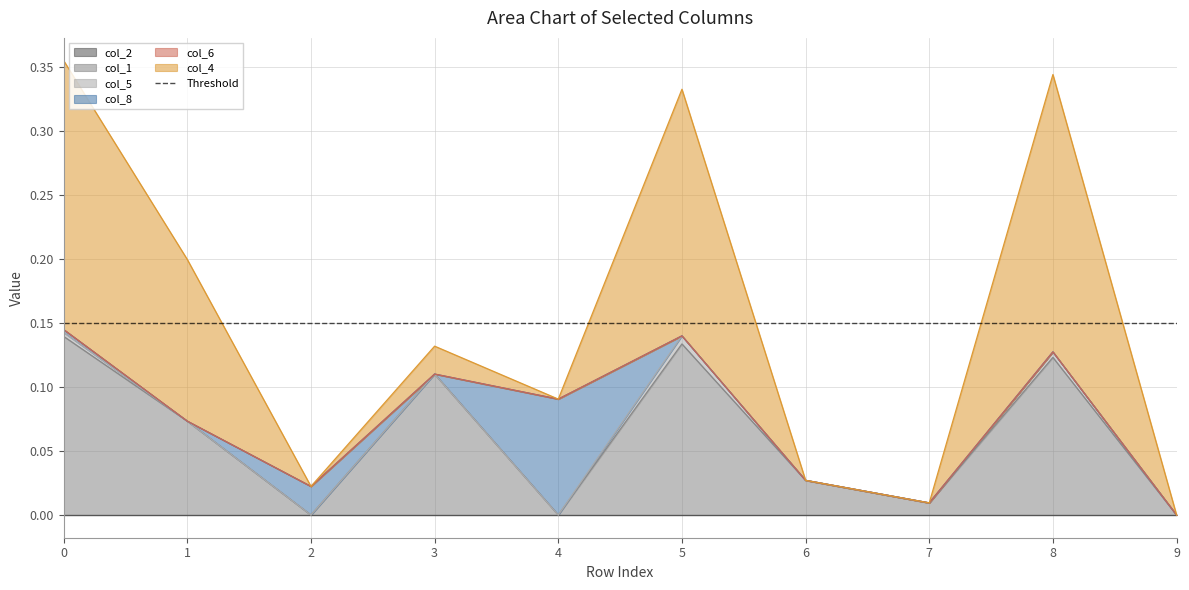

Is the value of col_2 at 0 greater than the value of col_4 at 1?

No